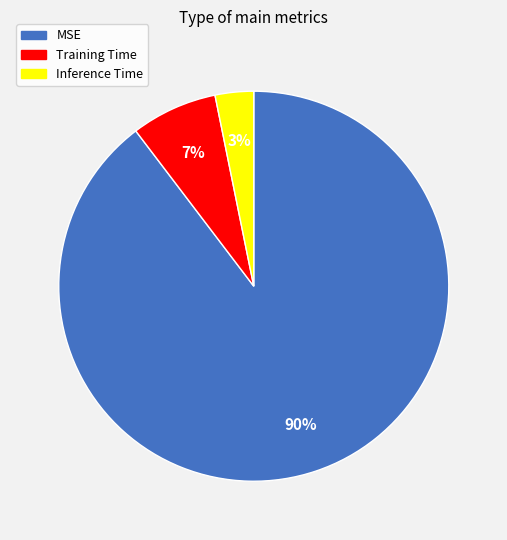

Which category has the smallest portion of the pie?

Inference Time